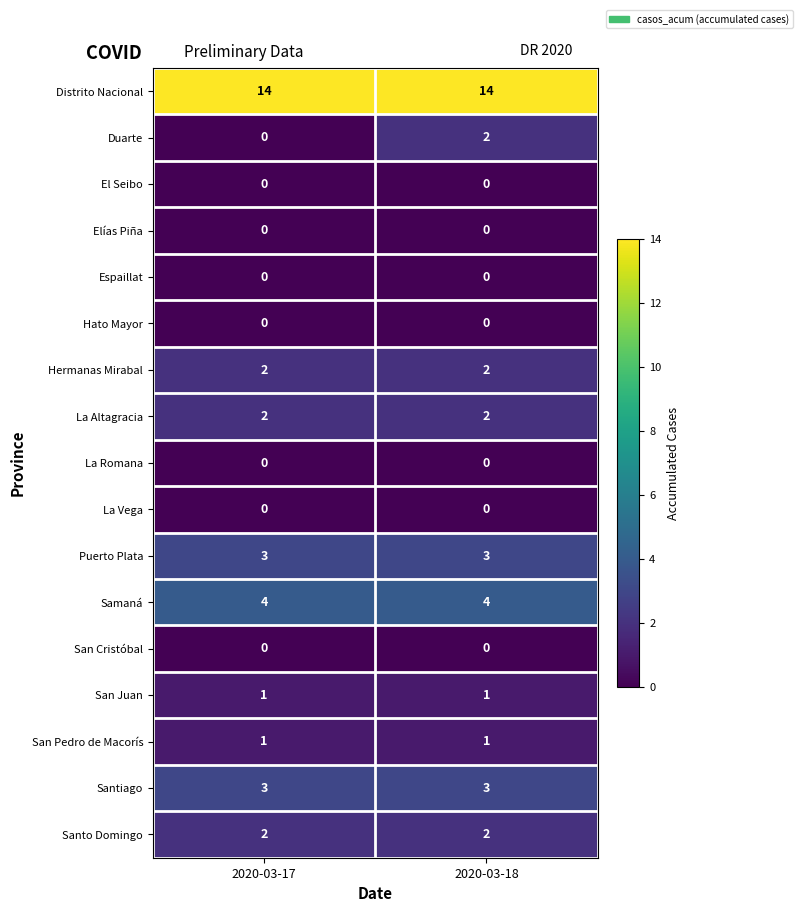

Is it true that Samaná equals 1 at 2020-03-17?

False